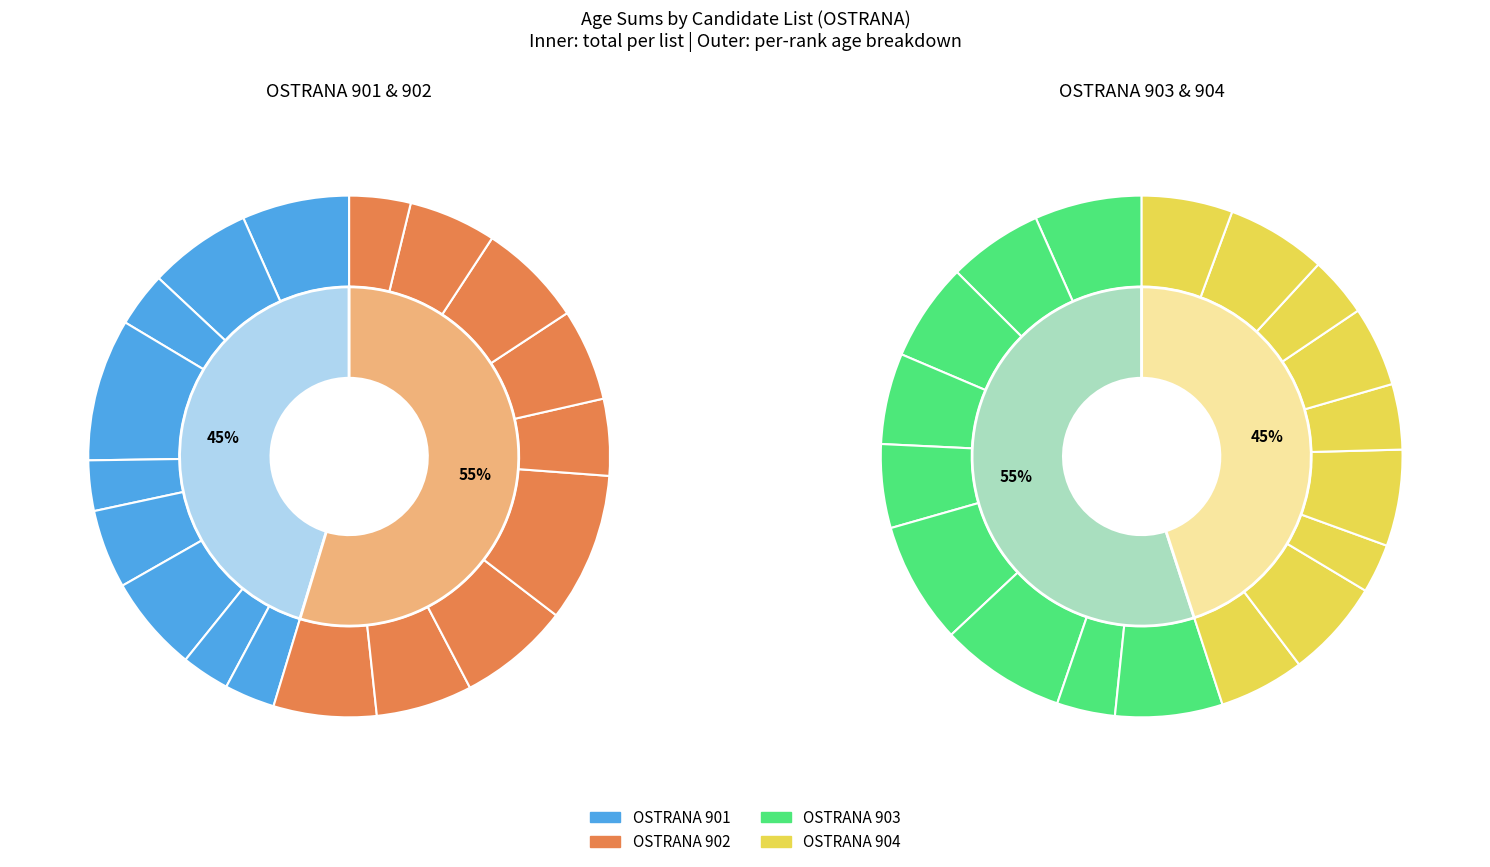

Is 6 the majority of the pie?

No